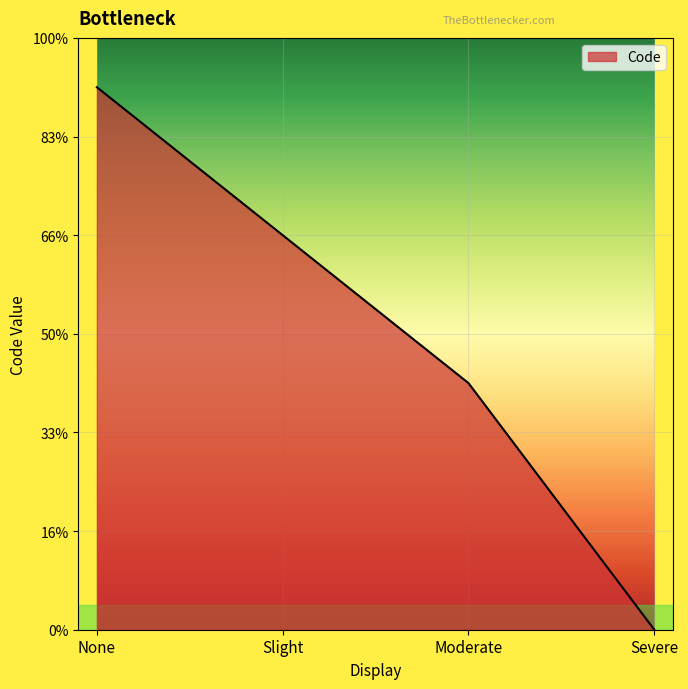

Rank the categories by value from highest to lowest.

None, Slight, Moderate, Severe